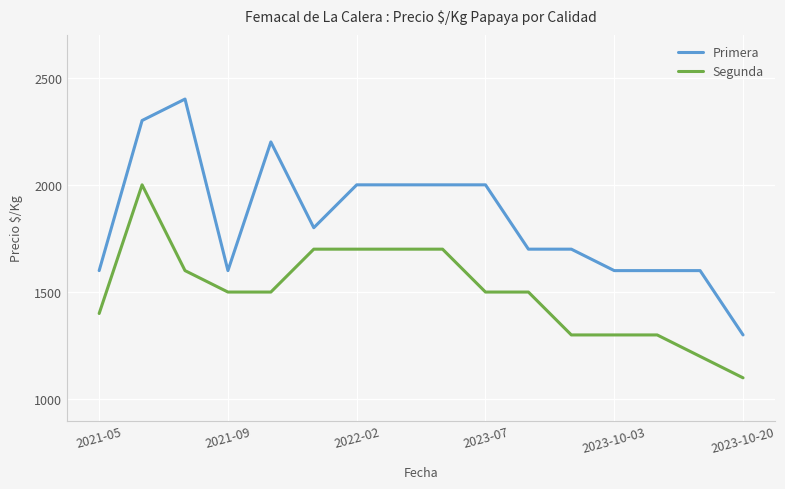

What is the difference between the maximum and second lowest values in the Primera series?

800